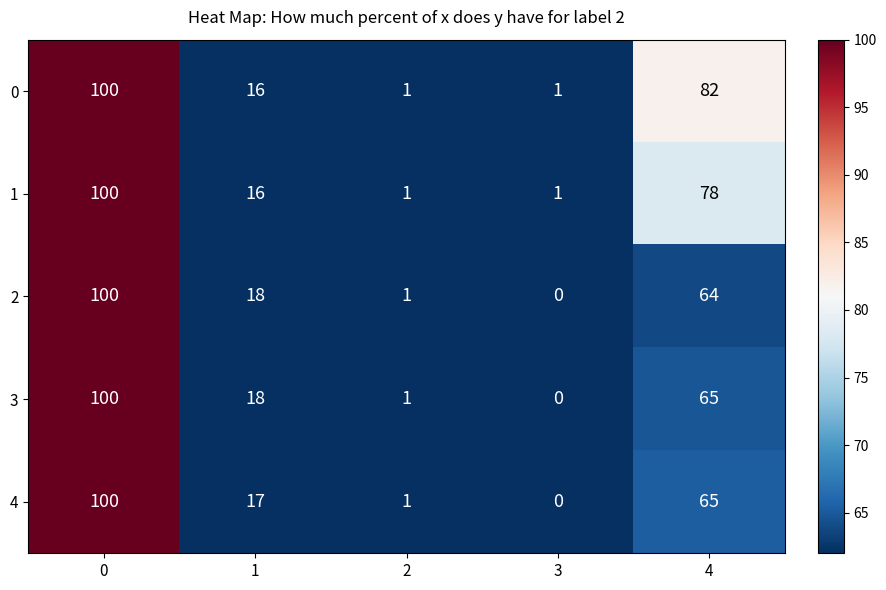

What is the sum of all 2 values?

183